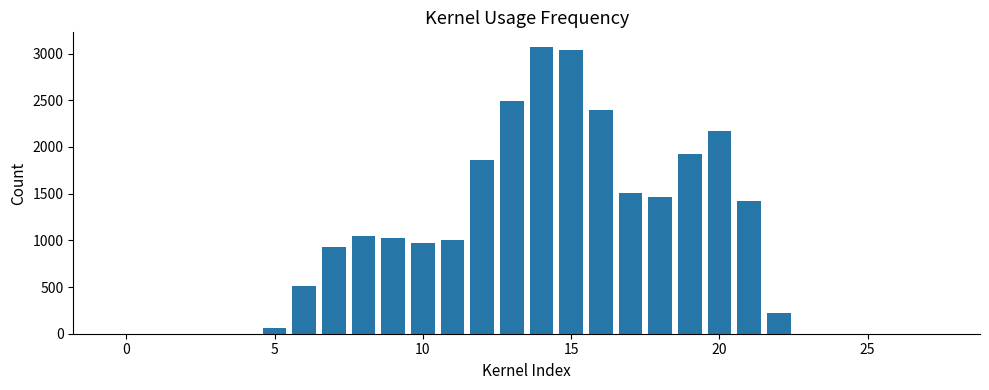

What is the greatest value displayed?

3073